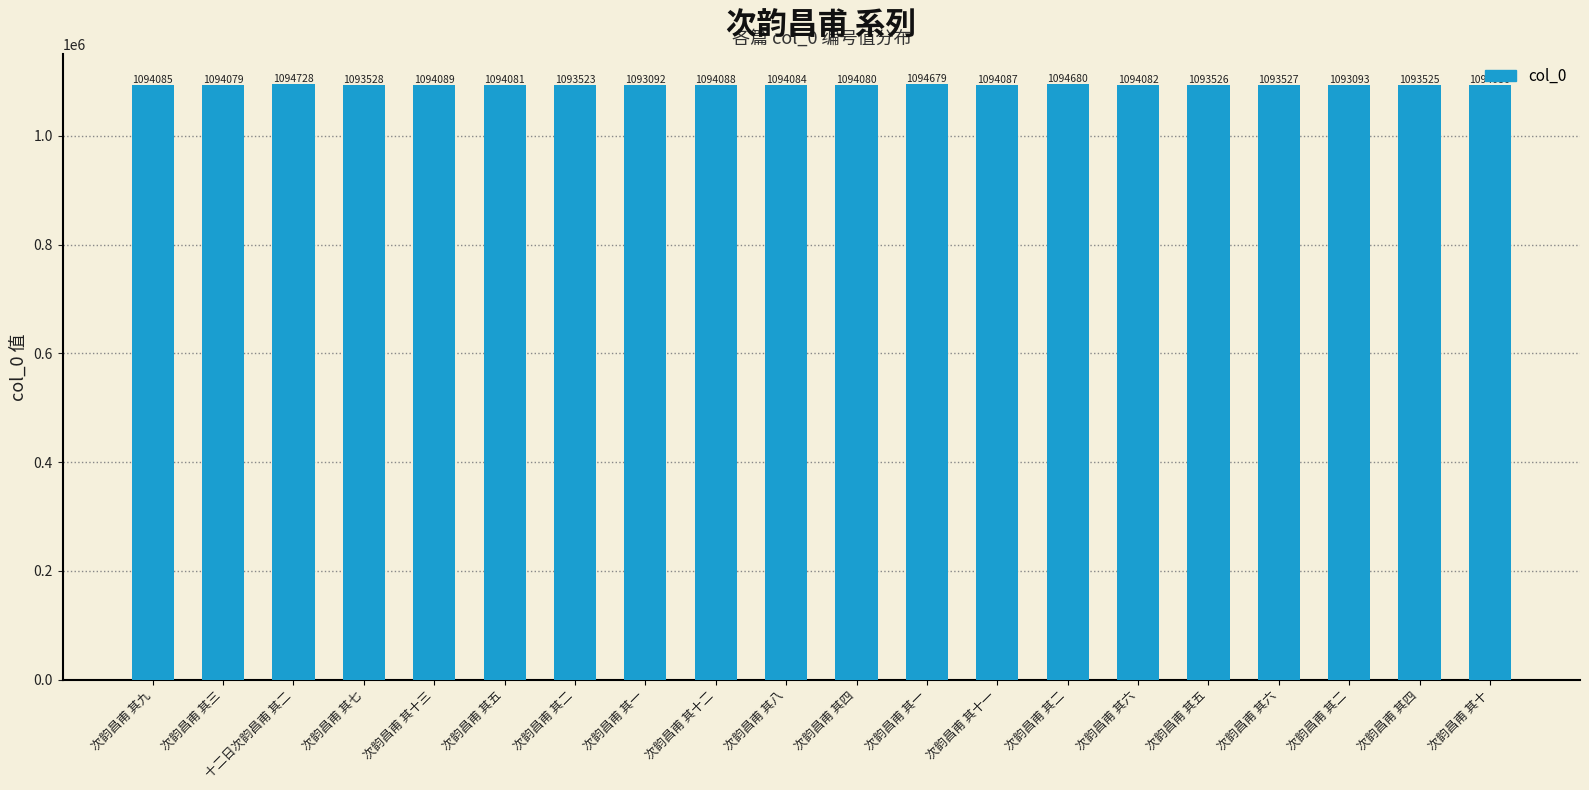

Reading left to right, what are all the values shown in this chart?

次韵昌甫 其九=1094085	次韵昌甫 其三=1094079	十二日次韵昌甫 其二=1094728	次韵昌甫 其七=1093528	次韵昌甫 其十三=1094089	次韵昌甫 其五=1094081	次韵昌甫 其二=1093523	次韵昌甫 其一=1093092	次韵昌甫 其十二=1094088	次韵昌甫 其八=1094084	次韵昌甫 其四=1094080	次韵昌甫 其一=1094679	次韵昌甫 其十一=1094087	次韵昌甫 其二=1094680	次韵昌甫 其六=1094082	次韵昌甫 其五=1093526	次韵昌甫 其六=1093527	次韵昌甫 其二=1093093	次韵昌甫 其四=1093525	次韵昌甫 其十=1094086